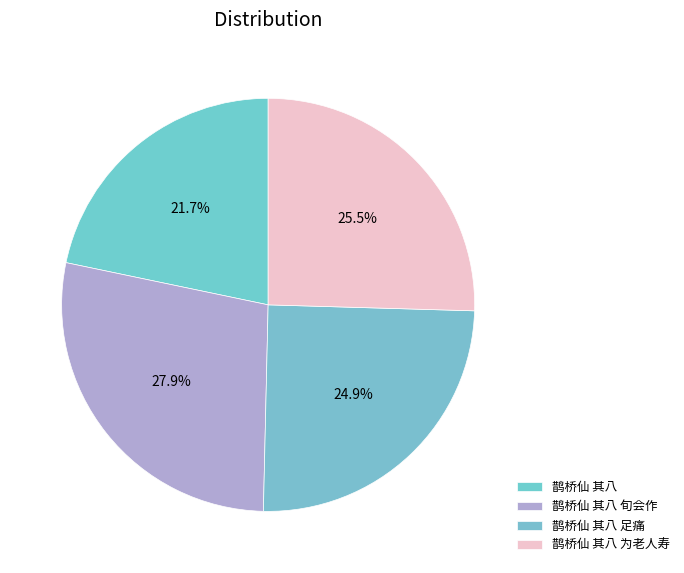

What is the ratio of the value at 鹊桥仙 其八 to the value at 鹊桥仙 其八 足痛?

0.9